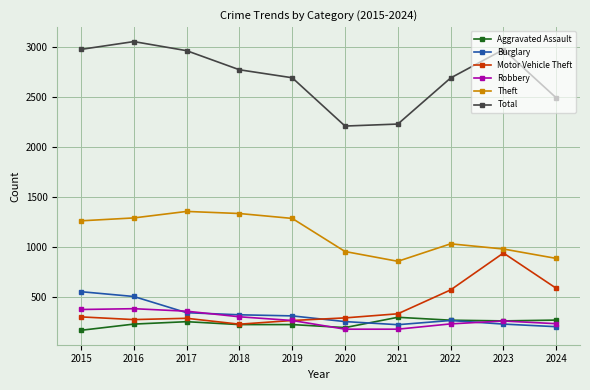

True or false: Total has more than 1 points higher than both neighbors.

True